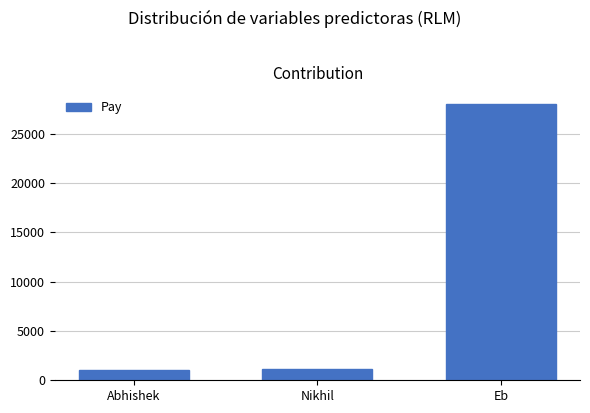

Reading left to right, list all the values displayed in this chart.

Abhishek=1000	Nikhil=1170	Eb=28032